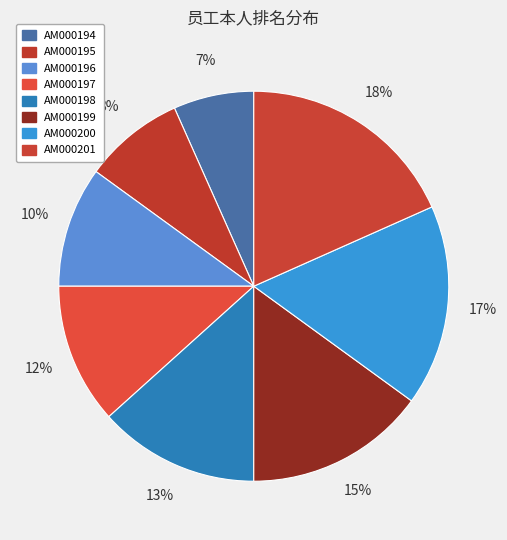

Count the number of slices in the pie.

8